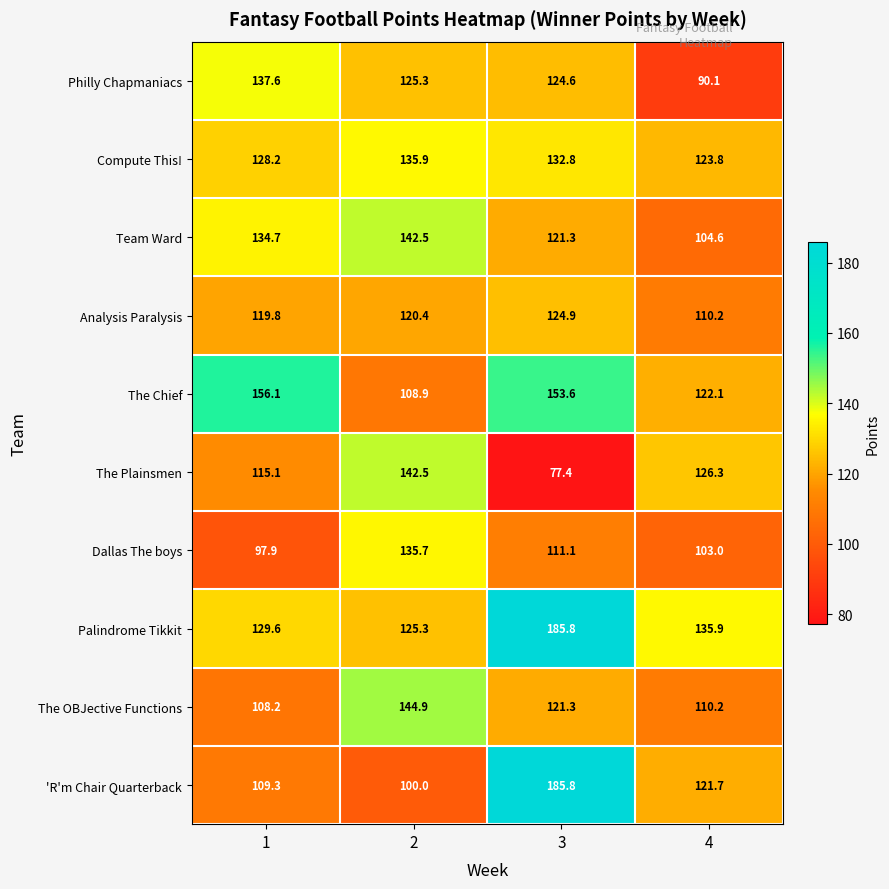

What is the average value of the Team Ward series?

125.8